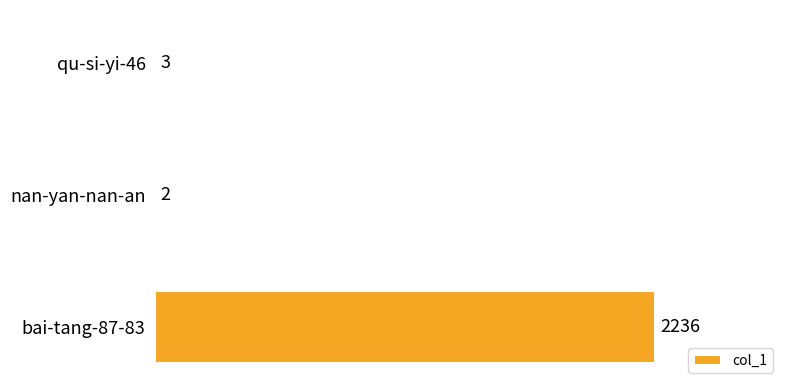

Which label corresponds to the largest value in the chart?

bai-tang-87-83